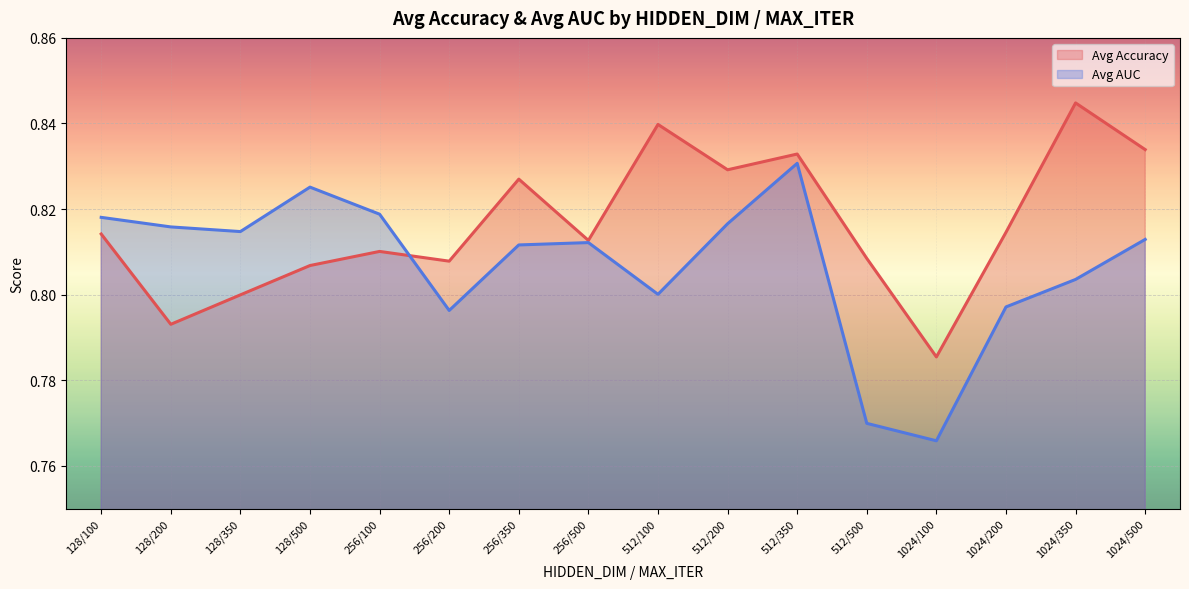

Rank the series at 1024/500 from lowest to highest value.

Avg AUC, Avg Accuracy